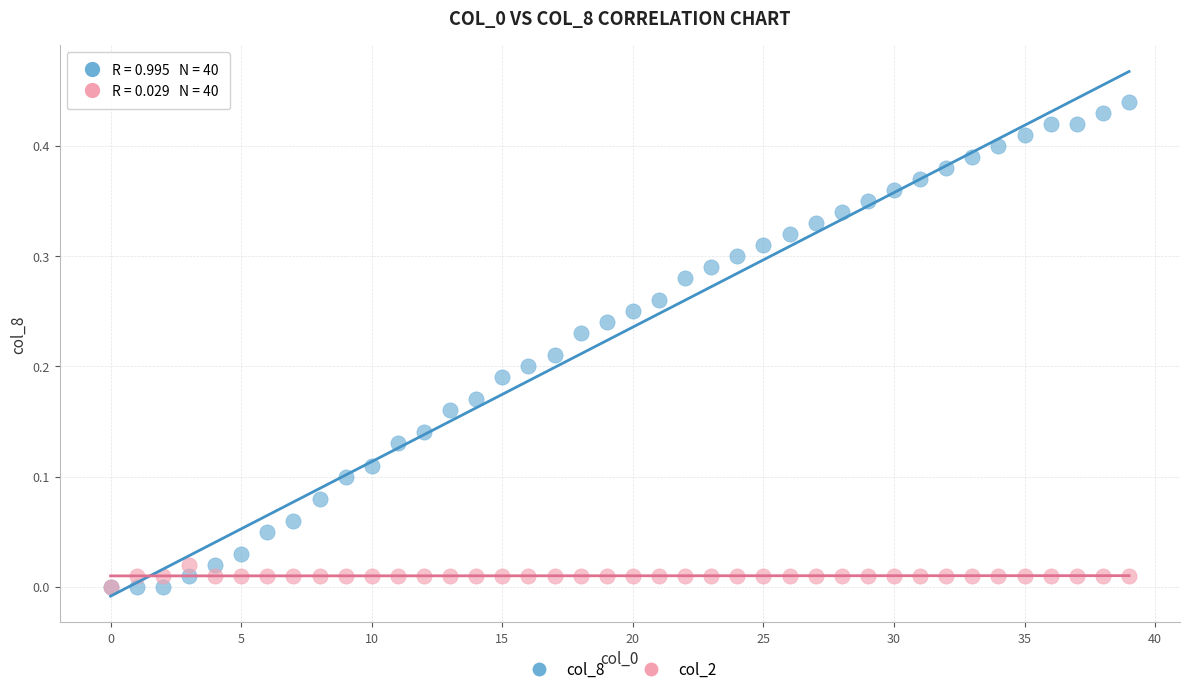

What are all the series names shown in the legend?

col_8, col_2